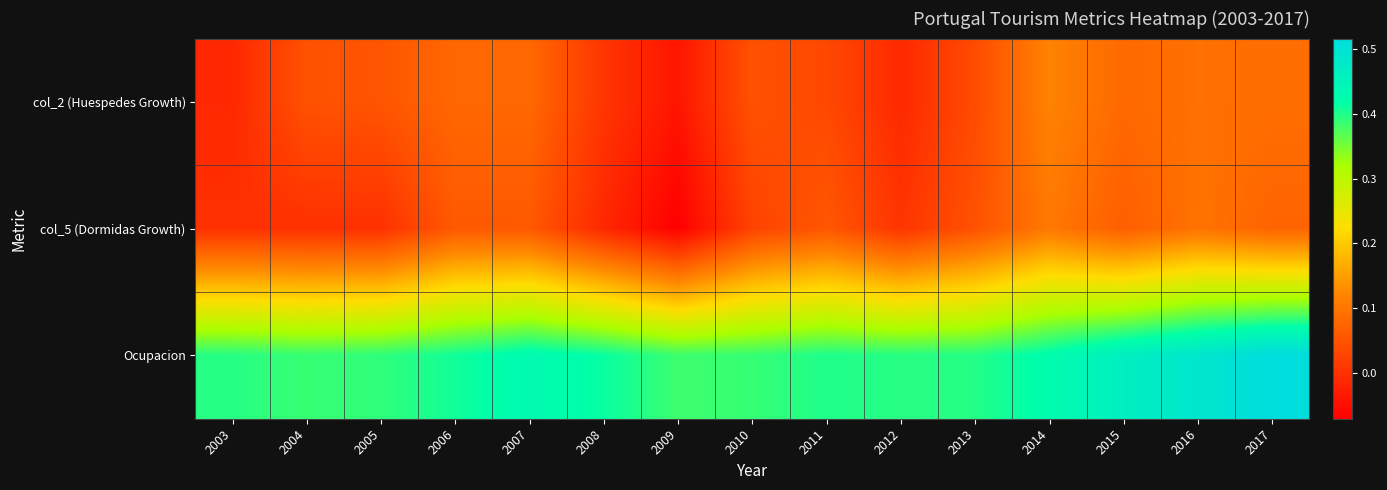

At which category is the sum across all series the highest?

2017